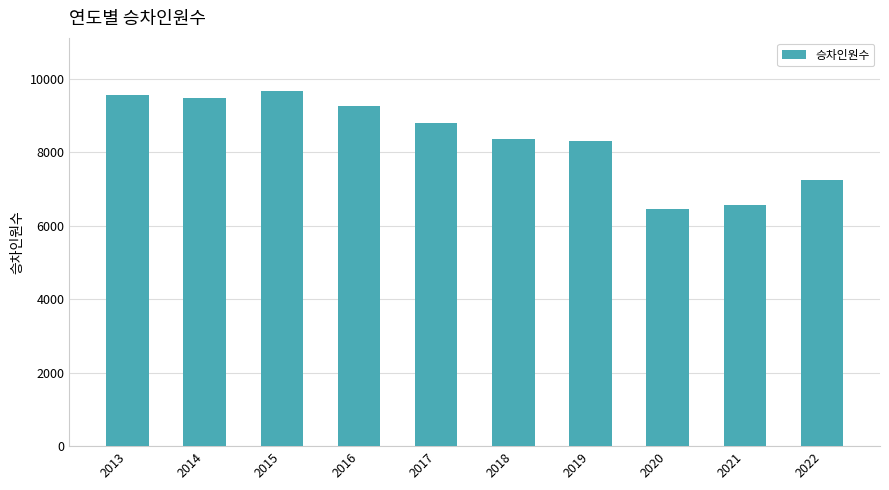

What is the difference between the maximum and minimum values?

3206